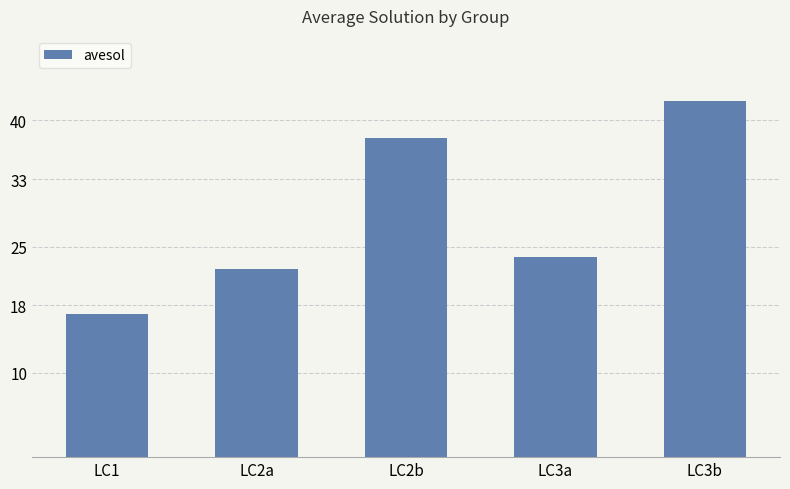

The chart shows a value of 8.9 at LC2a. True or false?

False